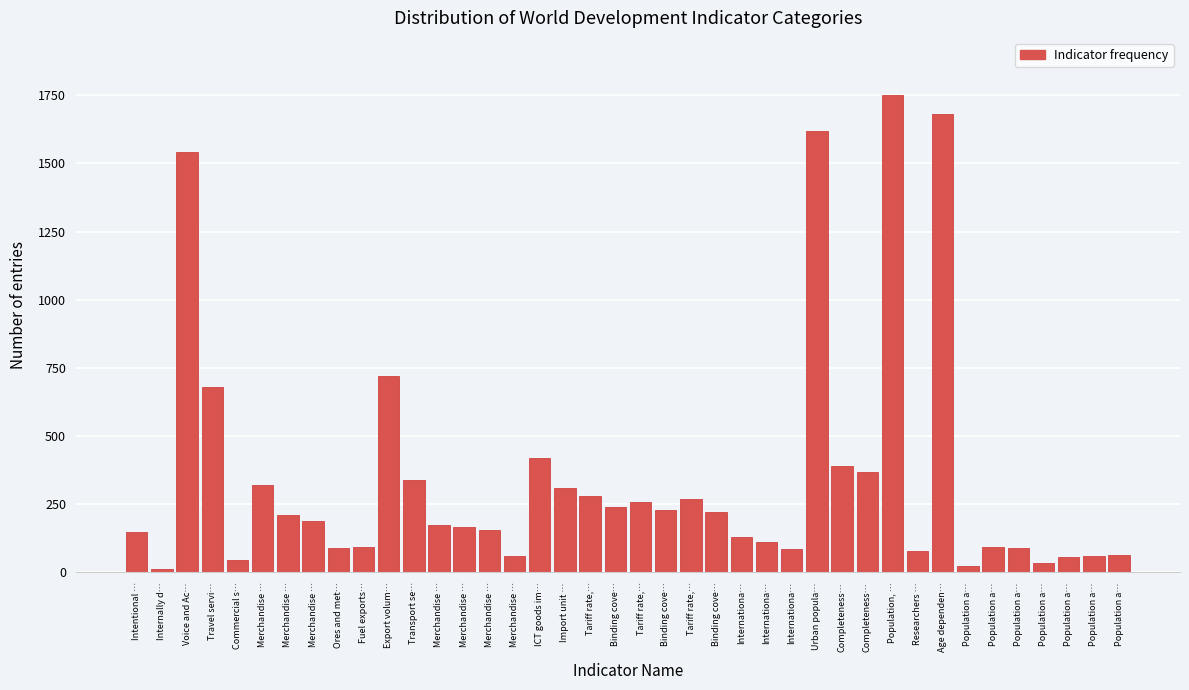

How many distinct data groups are displayed?

1